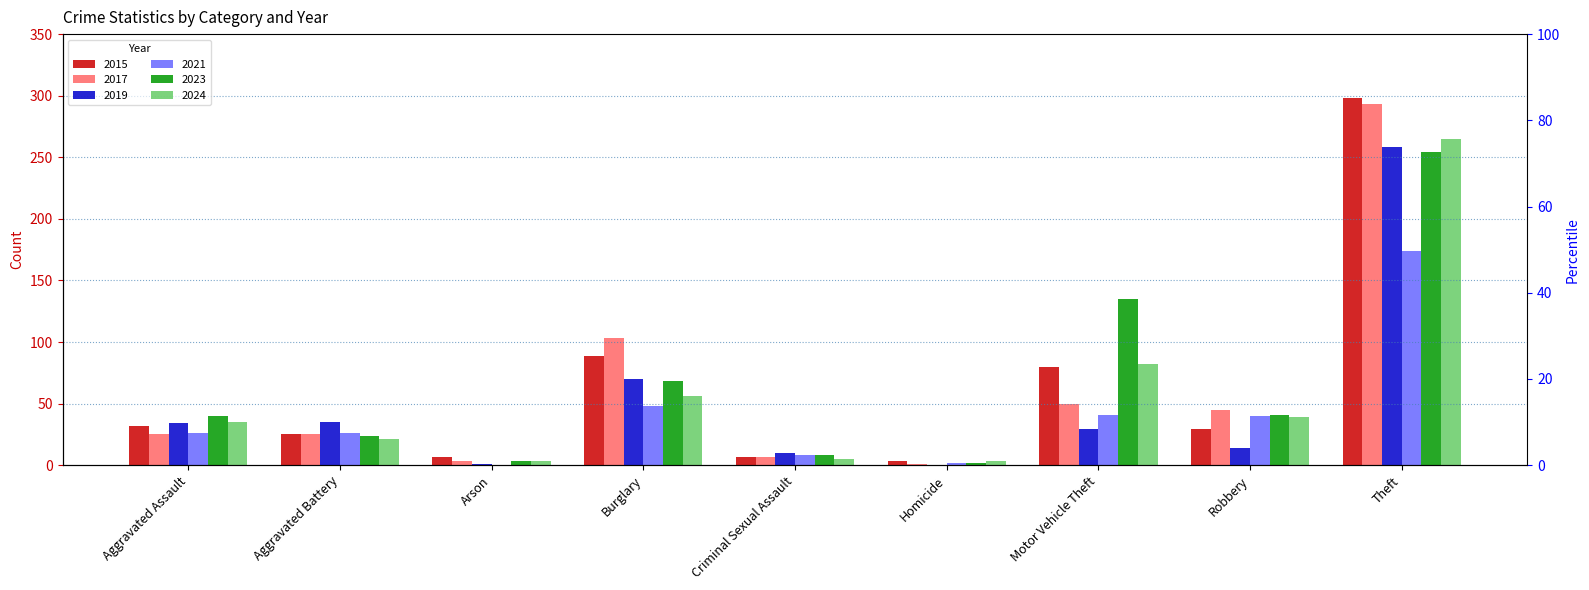

What is the difference between the maximum and minimum values in the 2024 series?

262